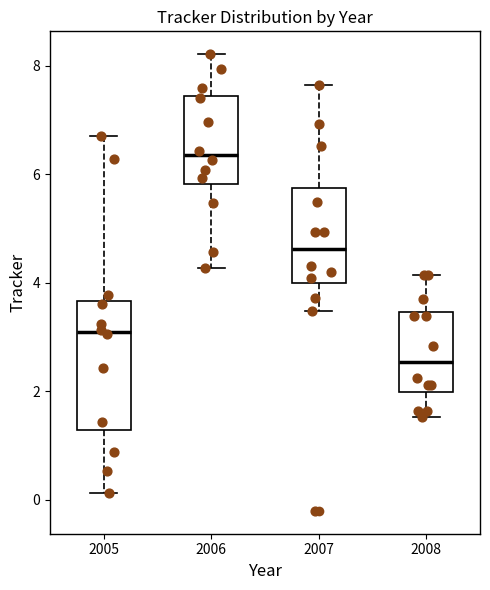

Which box has the lowest median line?

2008